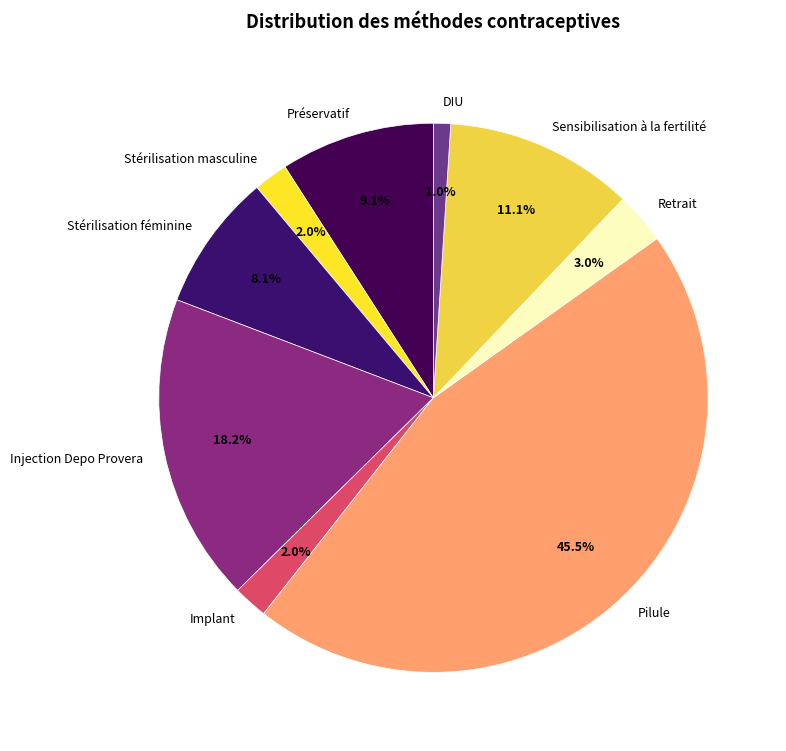

Between Préservatif and Injection Depo Provera, which is larger?

Injection Depo Provera